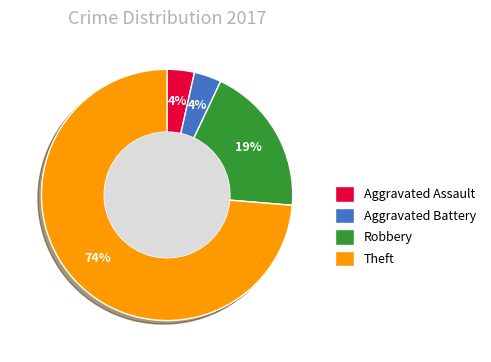

To the nearest percent, what is the combined percentage of Robbery and Aggravated Battery?

23%